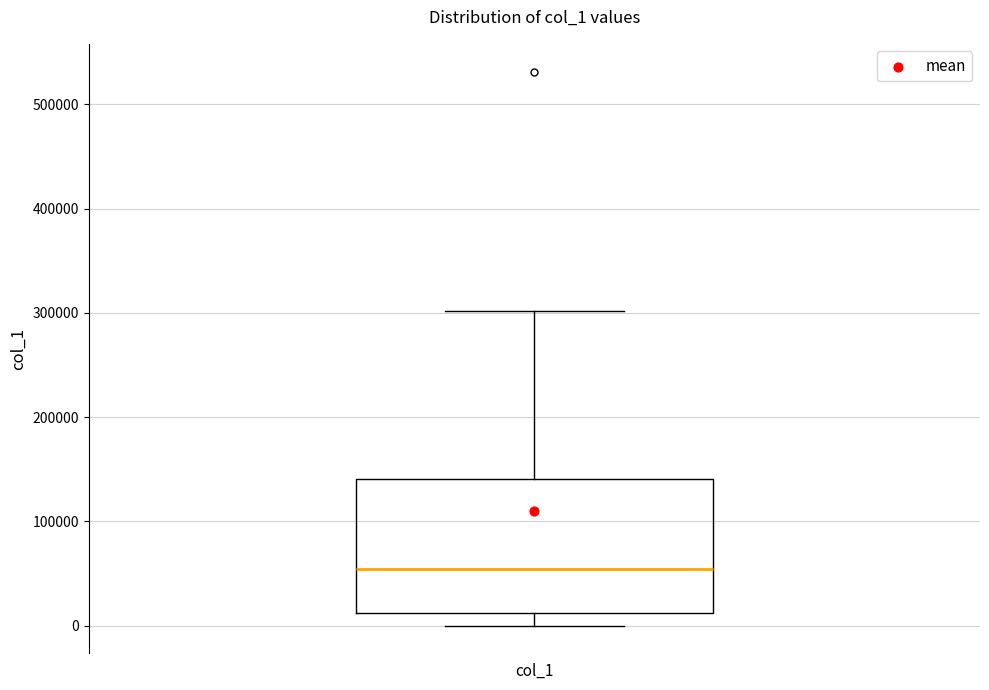

Read this box plot against the y-axis: the position of the median line, the range covered by the box, and the ends of both whiskers. The values are not printed on the chart, so give them approximately, as read against the axis.

median 50000, box 10000 to 140000, whiskers 0 to 300000